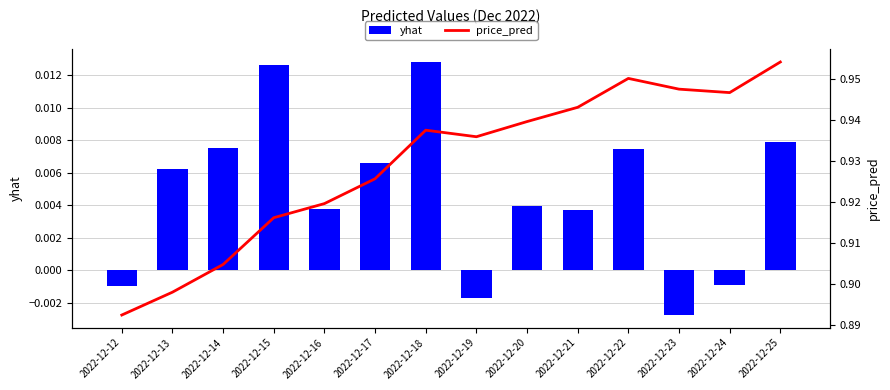

Is it true that yhat equals -0.0 at 2022-12-19?

False